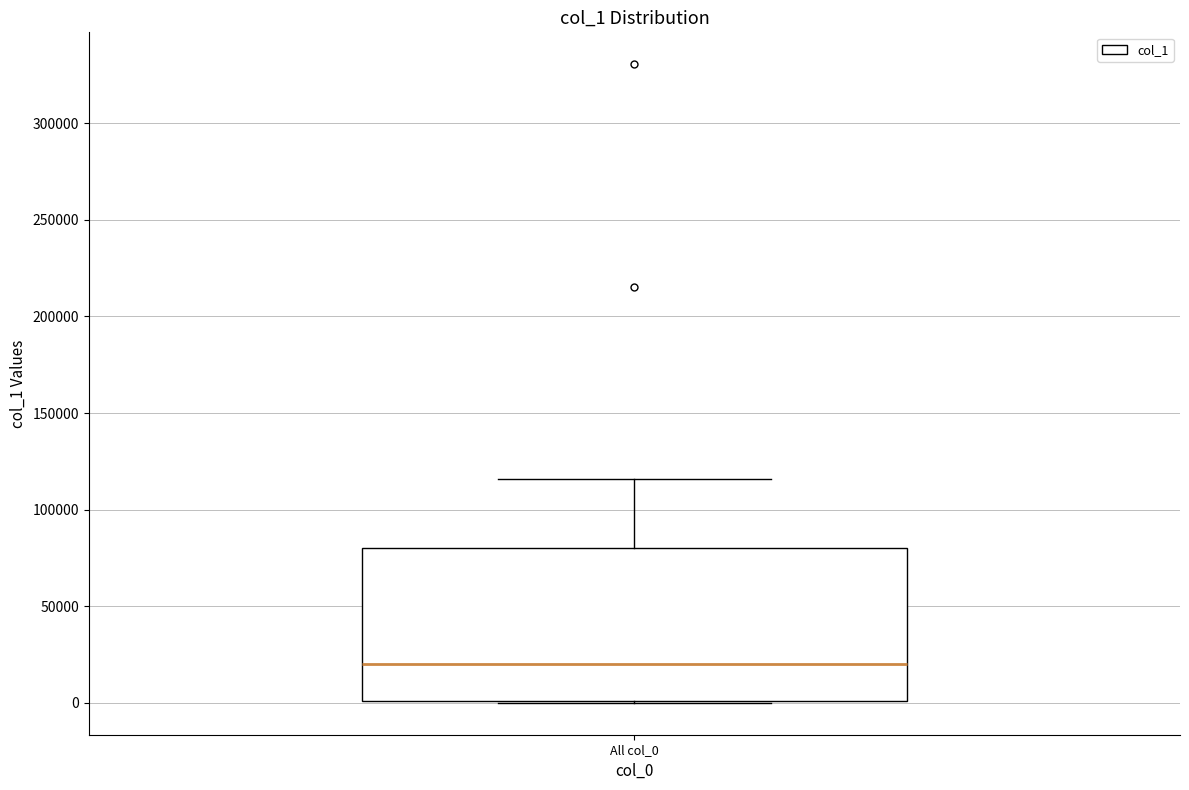

Read this box plot against the y-axis: the position of the median line, the range covered by the box, and the ends of both whiskers. The values are not printed on the chart, so give them approximately, as read against the axis.

median 20000, box 0 to 80000, whiskers 0 to 115000